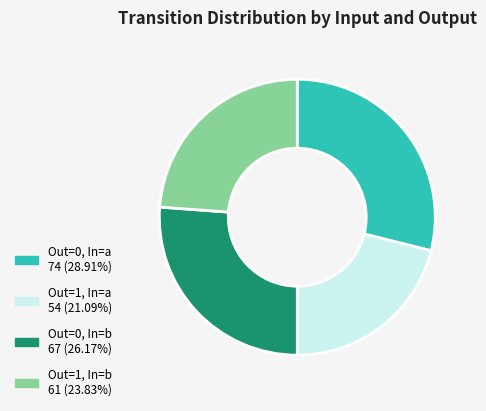

Is there any slice that represents more than half of the pie?

No